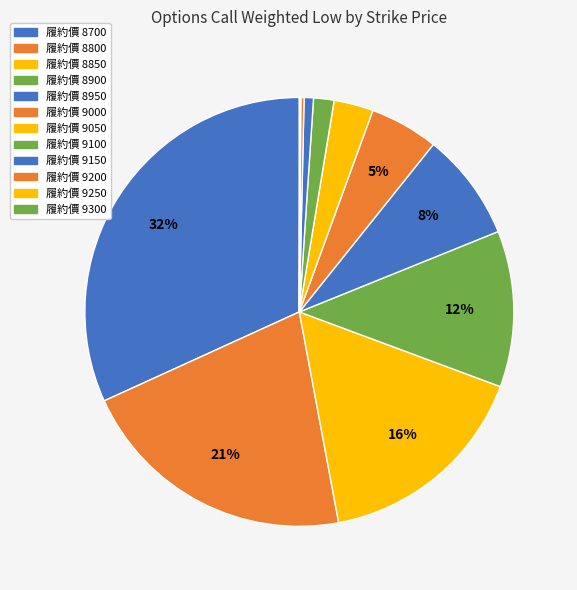

Which slice is the smallest?

9300